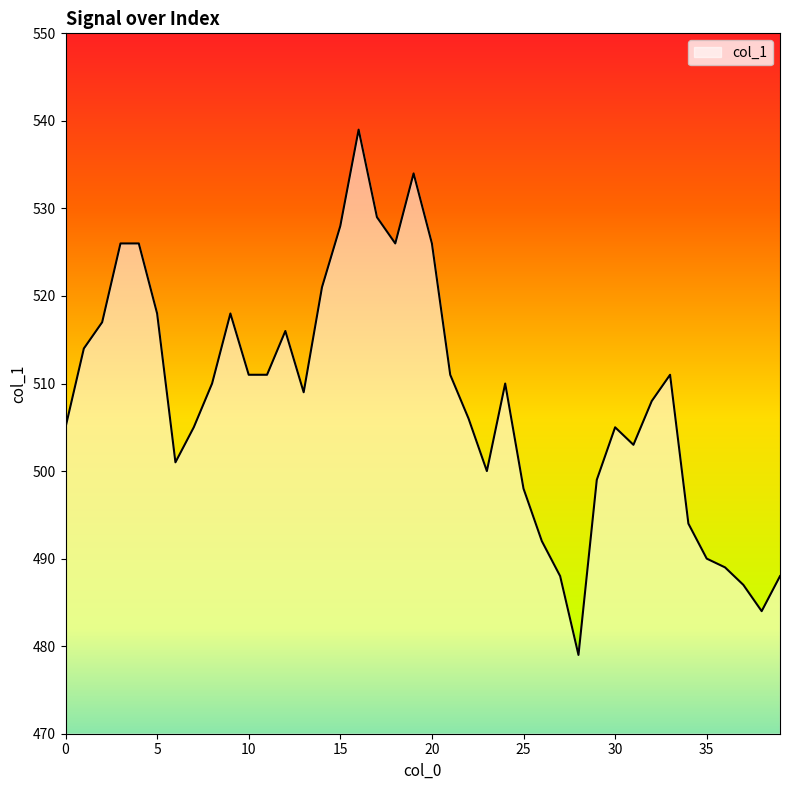

Reading left to right, transcribe all the data shown in this chart.

505	514	517	526	526	518	501	505	510	518	511	511	516	509	521	528	539	529	526	534	526	511	506	500	510	498	492	488	479	499	505	503	508	511	494	490	489	487	484	488